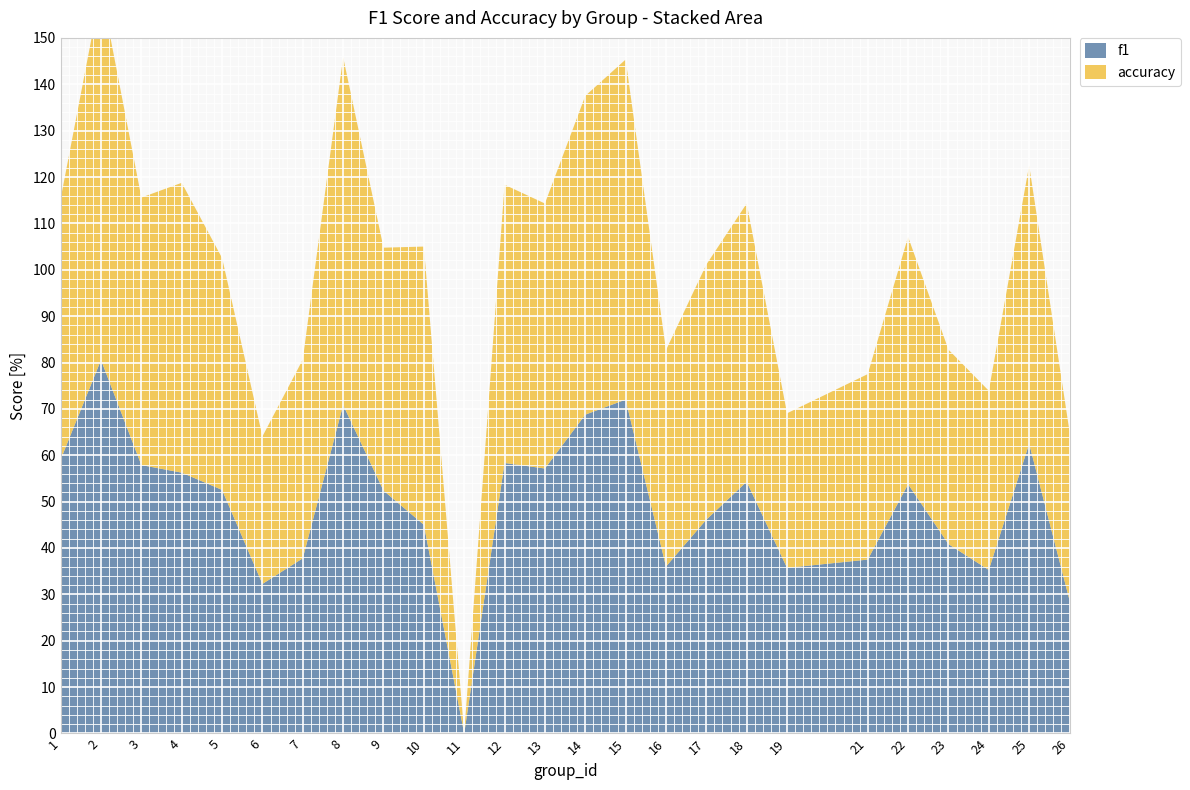

Reading right to left, what are all the values shown in this chart?

f1: 26=0.3	25=0.6	24=0.4	23=0.4	22=0.5	21=0.4	19=0.4	18=0.5	17=0.5	16=0.4	15=0.7	14=0.7	13=0.6	12=0.6	11=0.0	10=0.5	9=0.5	8=0.7	7=0.4	6=0.3	5=0.5	4=0.6	3=0.6	2=0.8	1=0.6
accuracy: 26=0.4	25=0.6	24=0.4	23=0.4	22=0.5	21=0.4	19=0.3	18=0.6	17=0.6	16=0.5	15=0.7	14=0.7	13=0.6	12=0.6	11=0.0	10=0.6	9=0.5	8=0.8	7=0.4	6=0.3	5=0.5	4=0.6	3=0.6	2=0.8	1=0.6